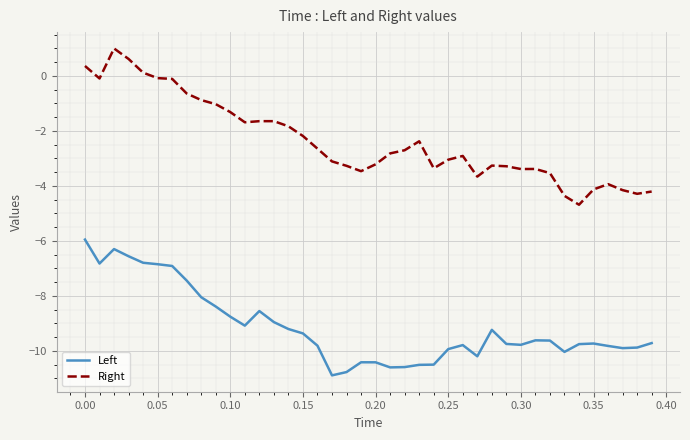

Which series has the largest total across all categories?

Right